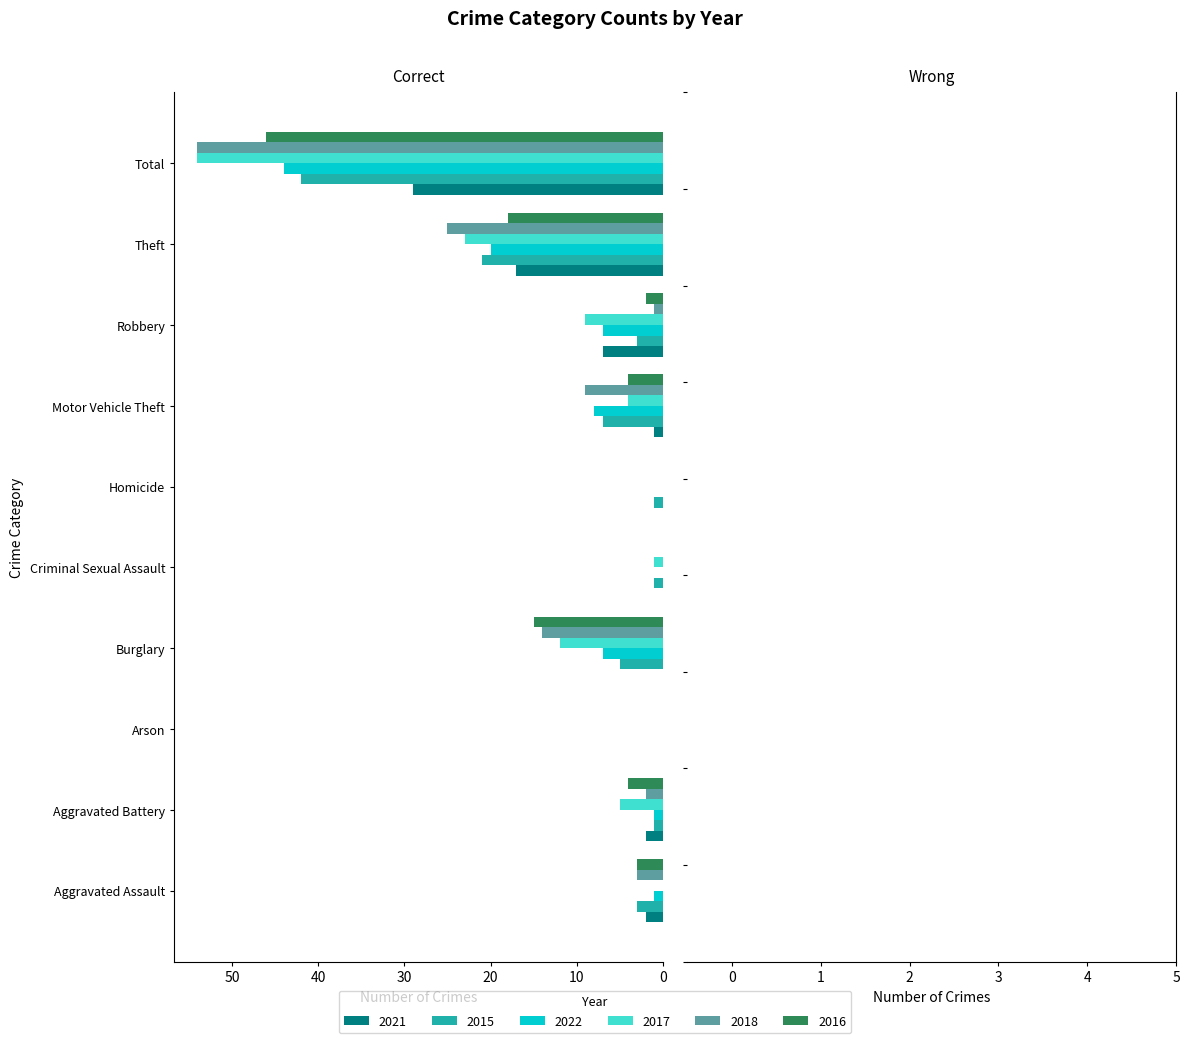

What is the maximum value shown in the chart?

54